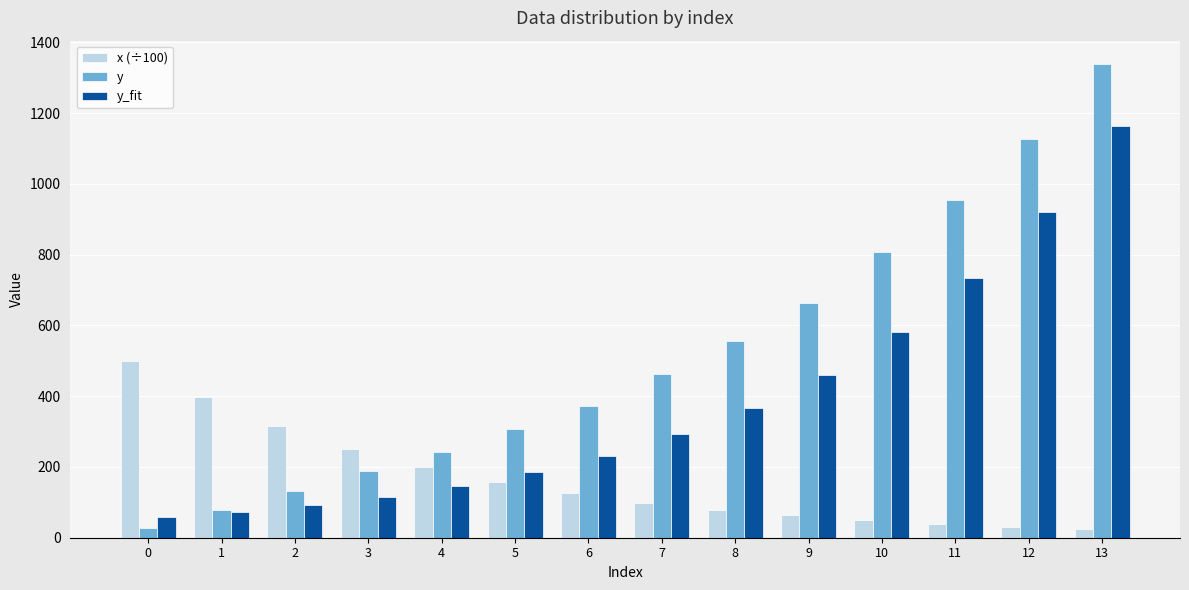

What is the value of the x (÷100) bar at the 6th from the left?

156.8